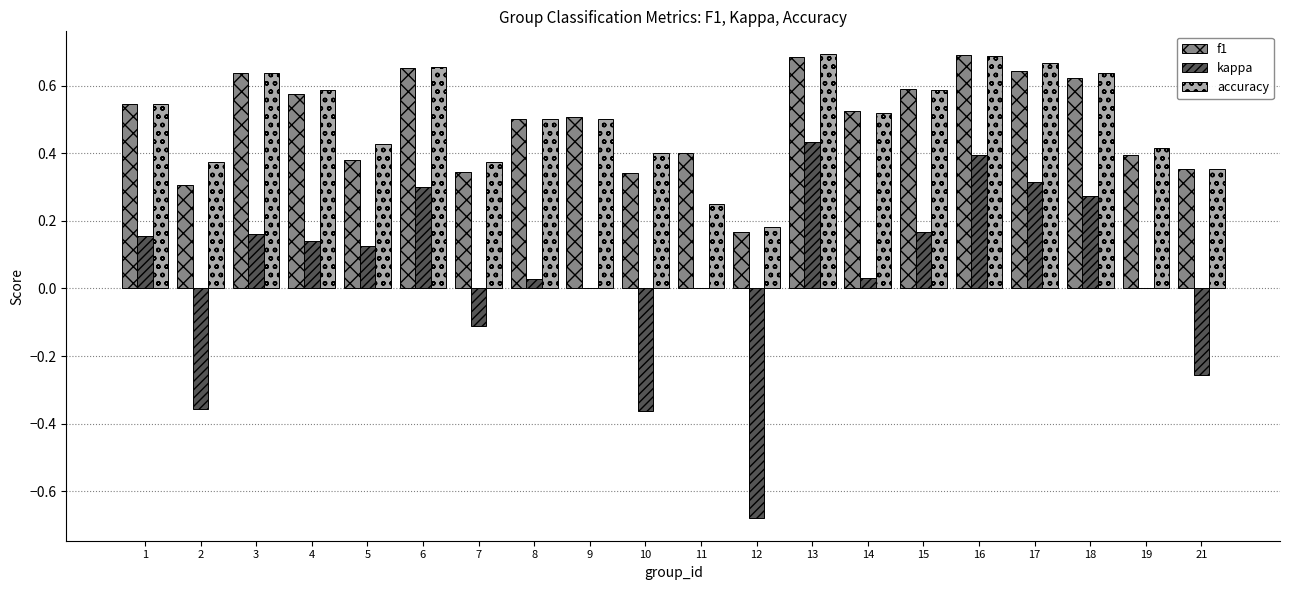

What is the sum of all accuracy values?

10.0